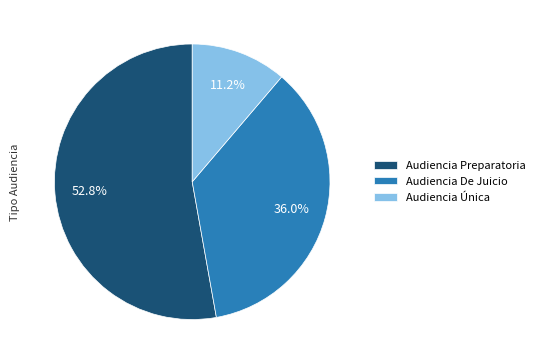

To the nearest percent, what portion does Audiencia Preparatoria represent?

53%